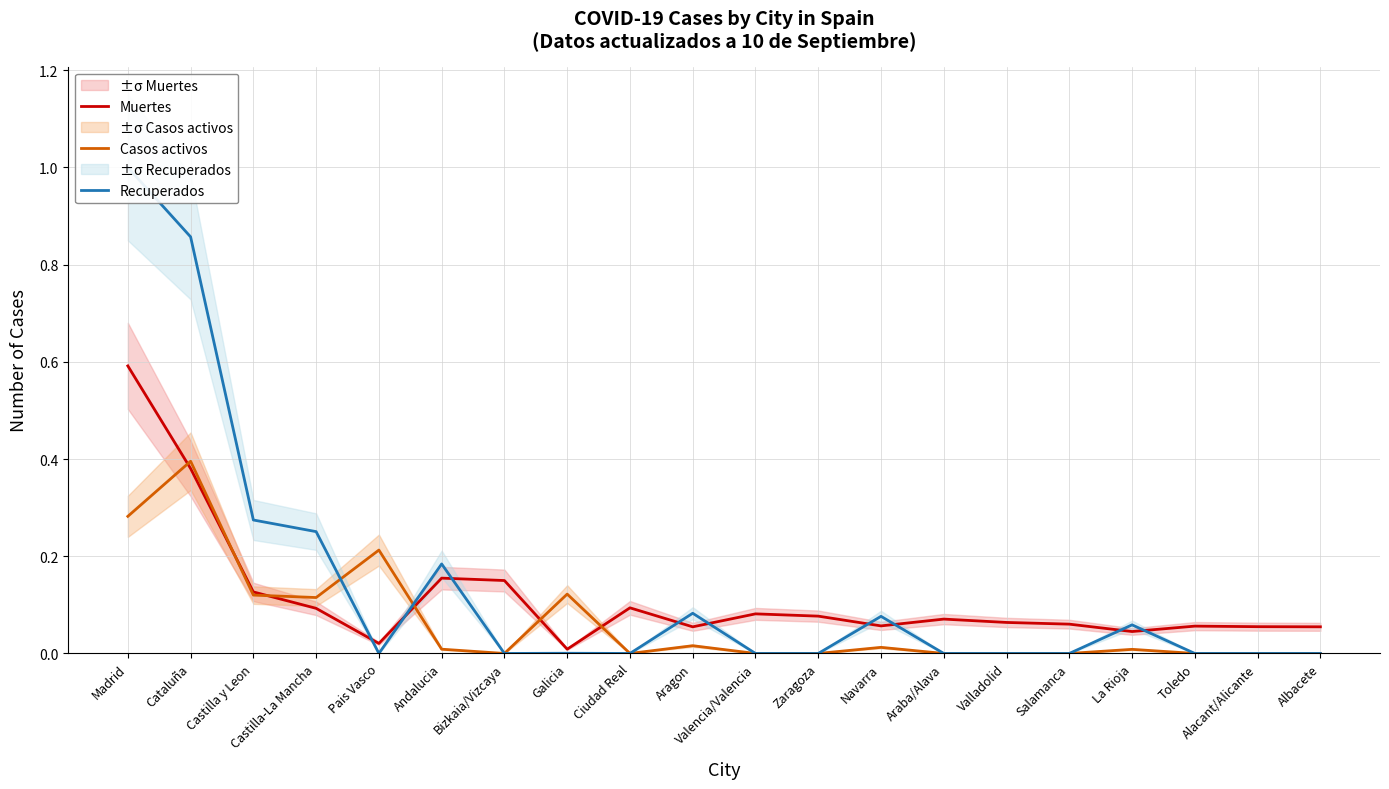

List the series in order of their overall mean, lowest first.

Casos activos, Muertes, Recuperados